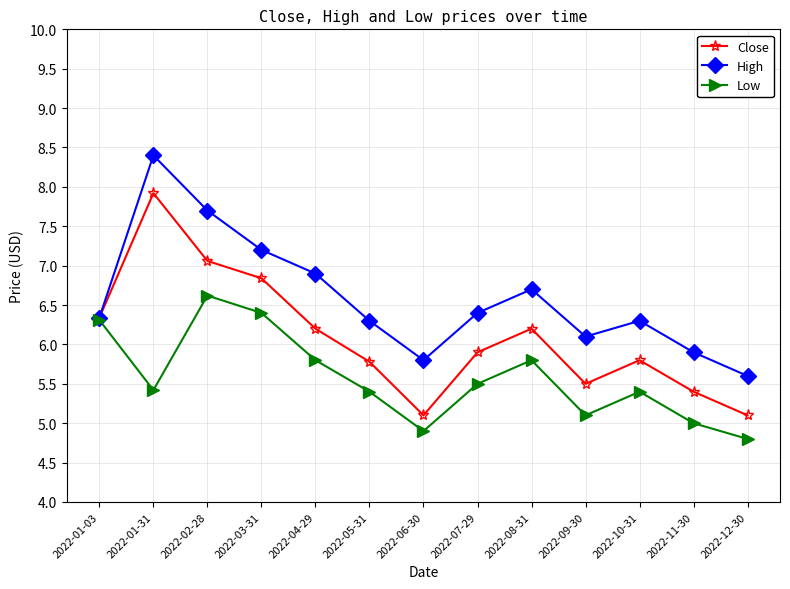

Rank the series by their maximum value, from highest to lowest.

High, Close, Low